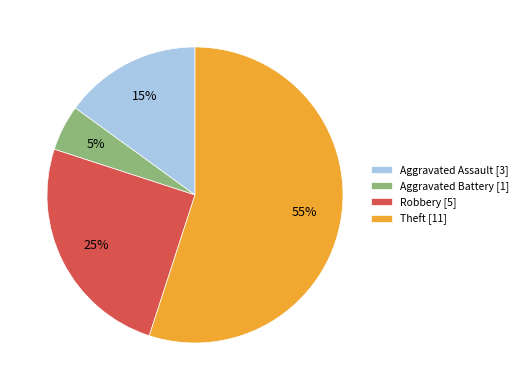

Count the number of slices in the pie.

4